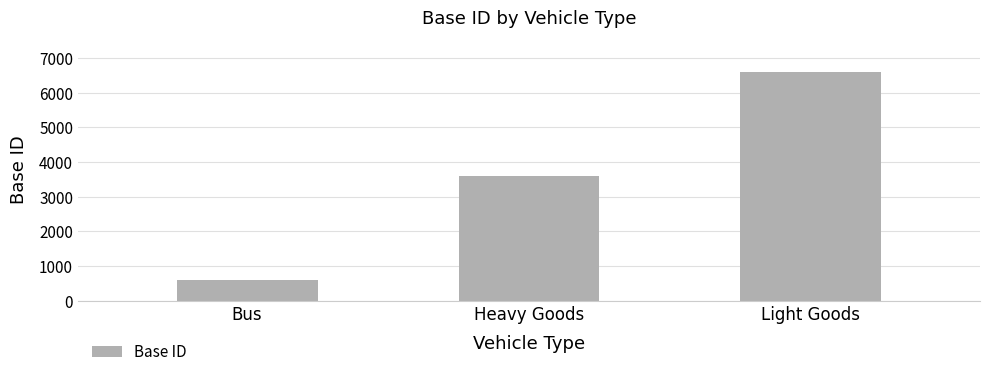

Rank the categories by value from lowest to highest.

Bus, Heavy Goods, Light Goods